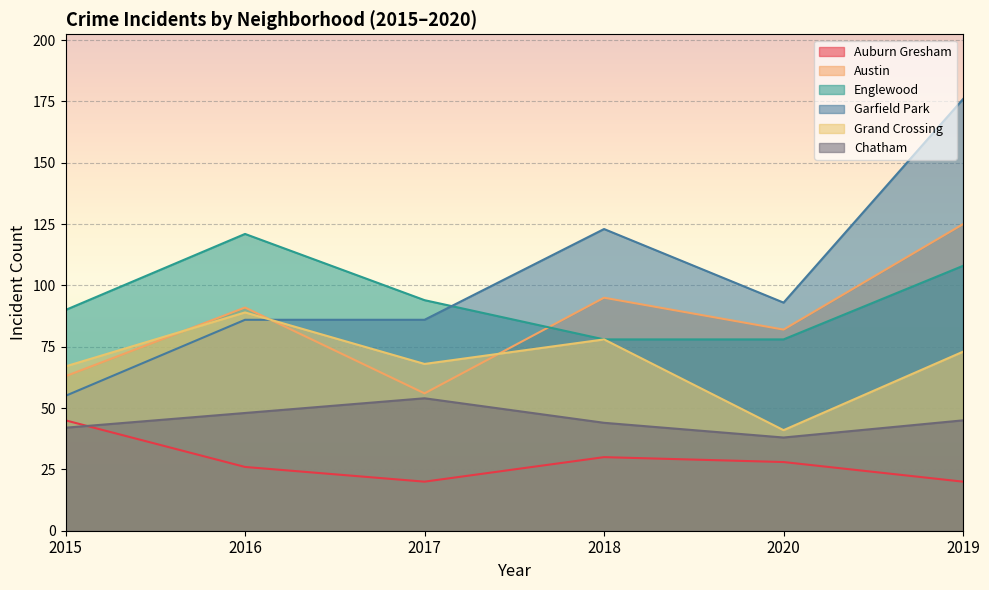

Reading left to right, list all the values displayed in this chart.

Auburn Gresham: 45	26	20	30	28	20
Austin: 63	91	56	95	82	125
Englewood: 90	121	94	78	78	108
Garfield Park: 55	86	86	123	93	176
Grand Crossing: 67	89	68	78	41	73
Chatham: 42	48	54	44	38	45